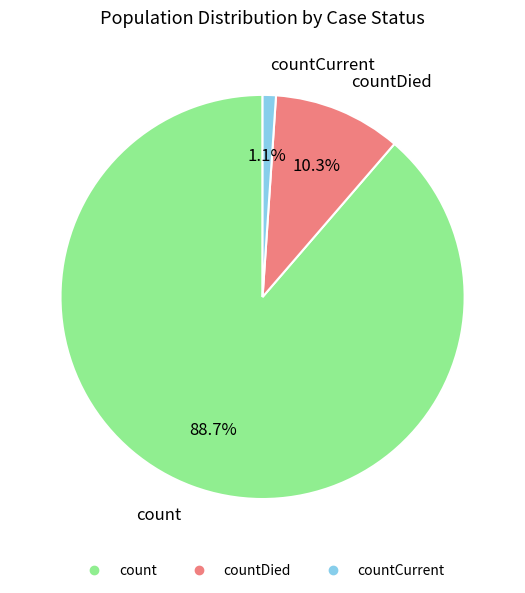

How many slices are in this pie chart?

3